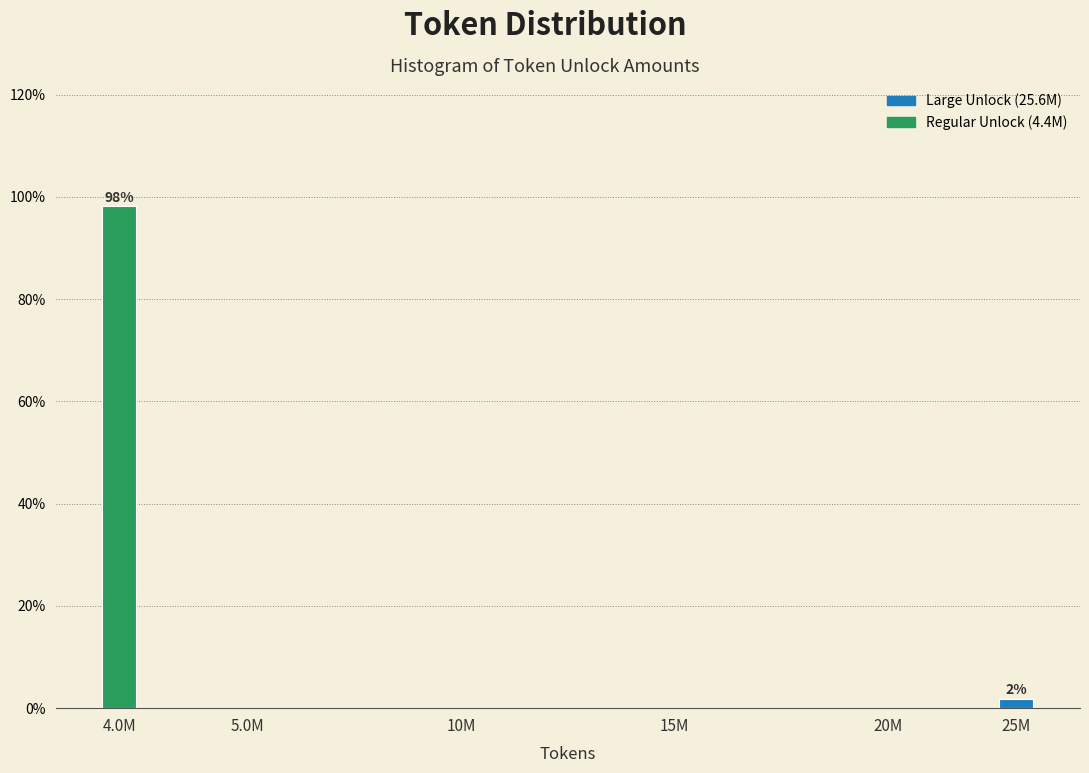

Reading left to right, transcribe all the data shown in this chart.

4.0M=98.1	5.0M=0.0	10M=0.0	15M=0.0	20M=0.0	25M=1.9